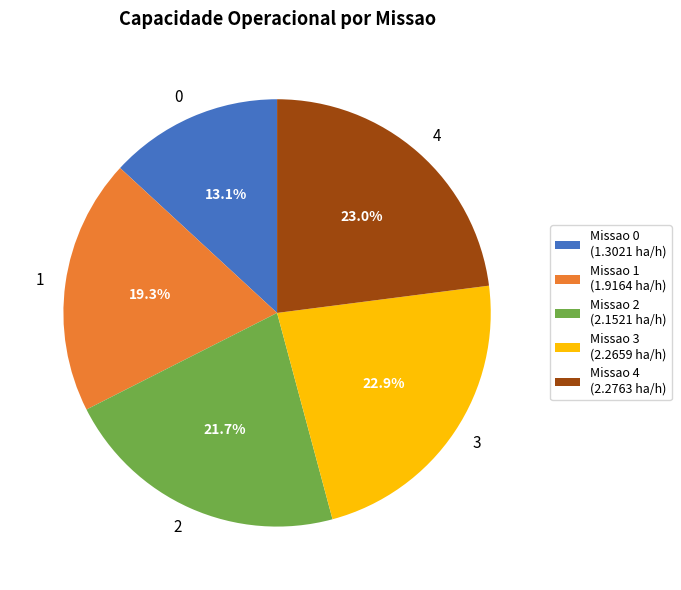

Does any single category account for the majority?

No